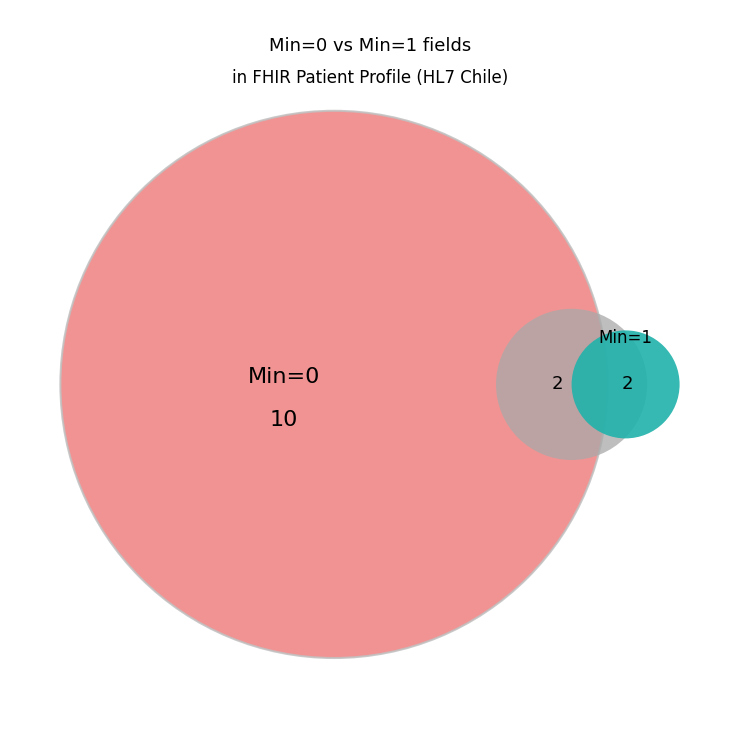

Does Patient.name.use account for over 50% of the chart?

No